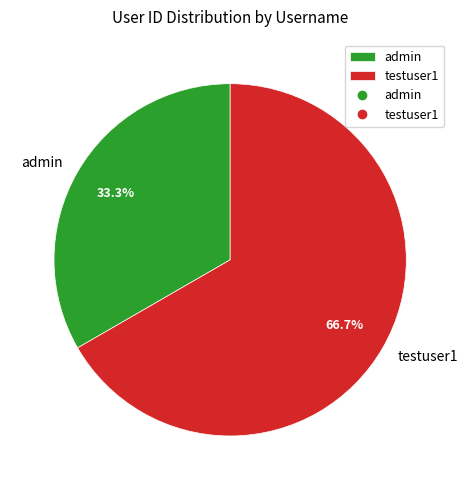

Is it true that testuser1 is 67% of the pie?

True